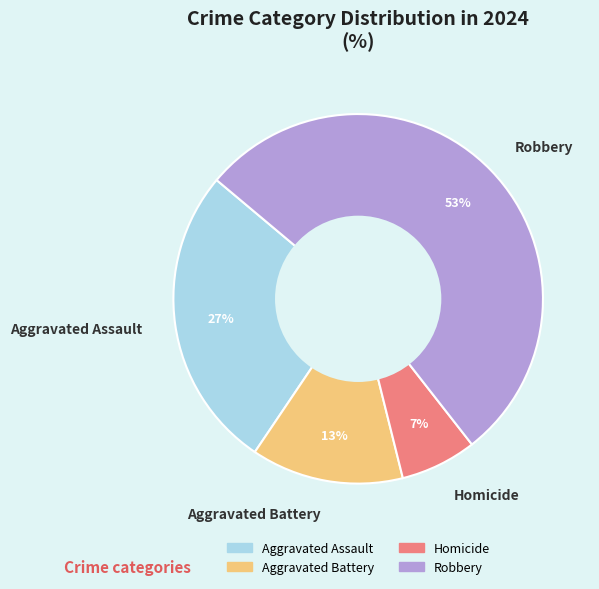

To the nearest percent, what is the combined percentage of Aggravated Assault and Robbery?

80%